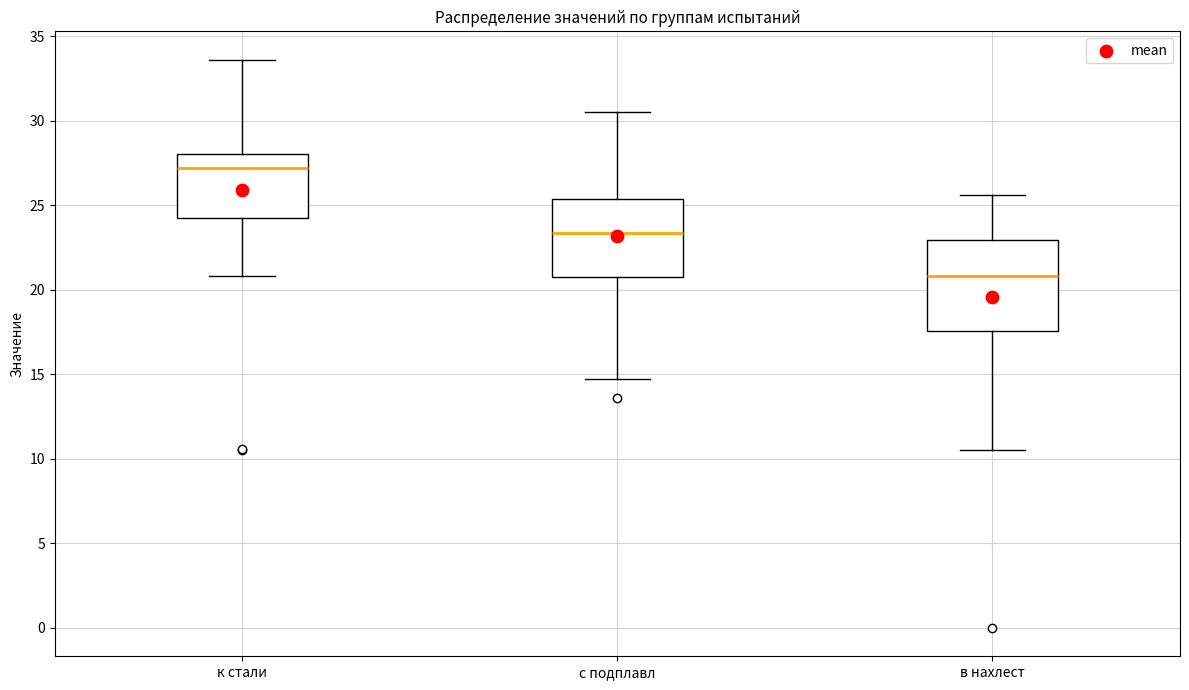

Comparing the boxes themselves (not the whiskers), which one is the tallest?

в нахлест